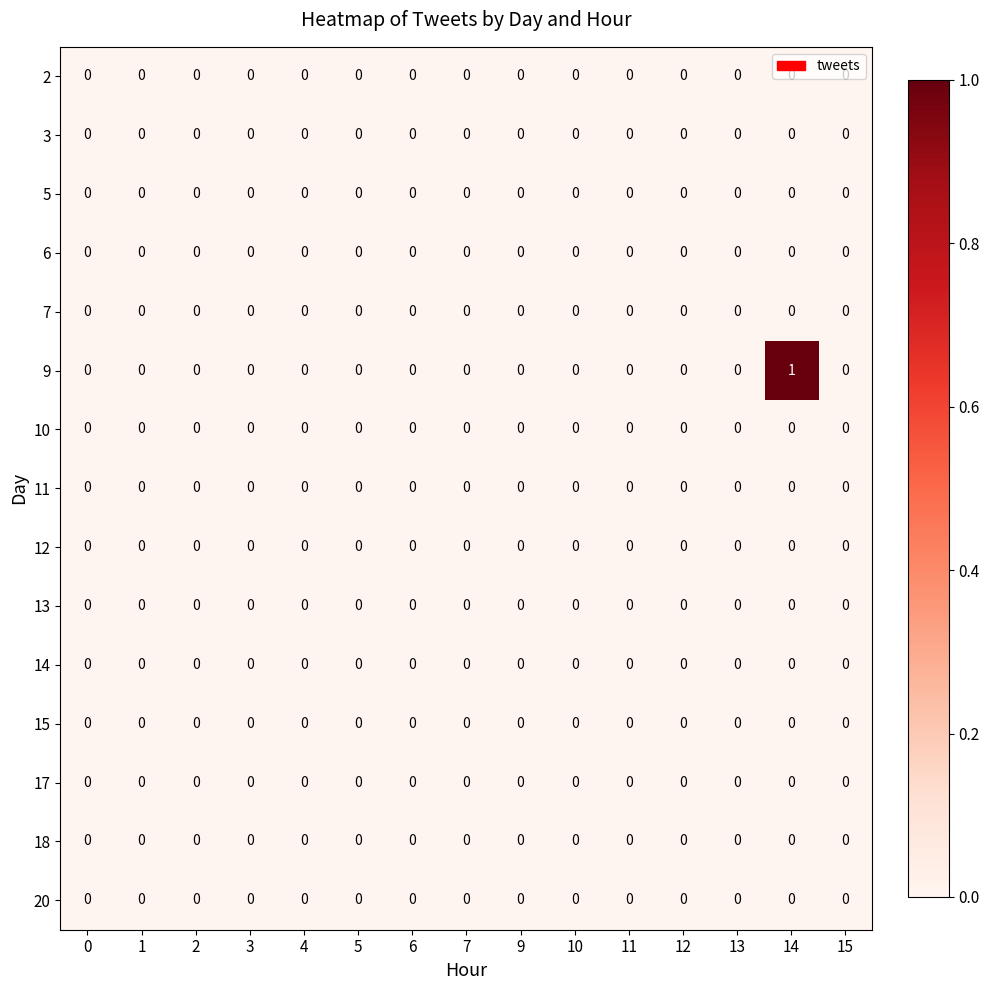

The value of 9 at 6 is 1. True or false?

False